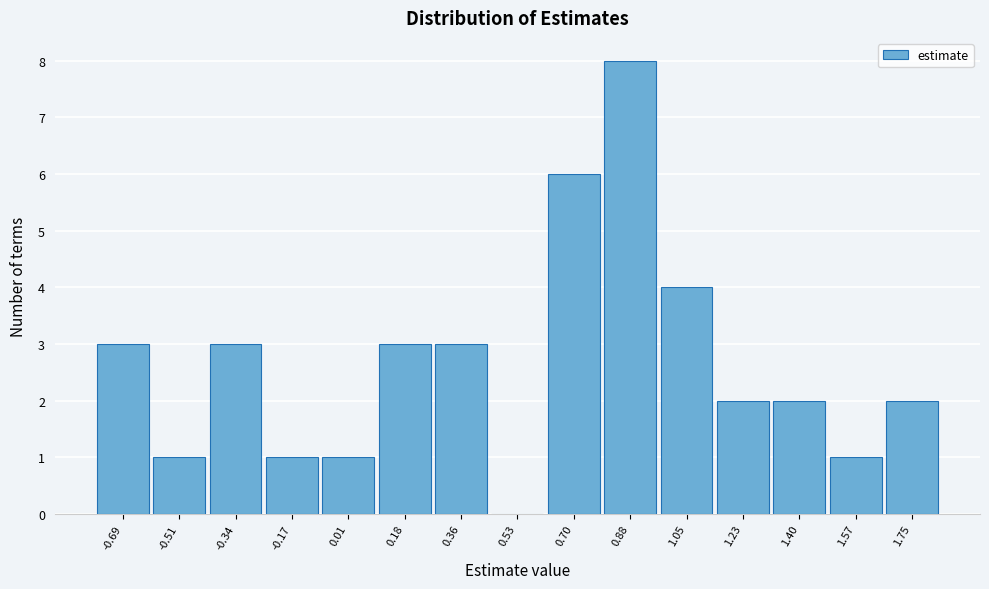

How tall is the bar that spans -0.60 to -0.42 on the x-axis? Neither the bar edges nor the heights are printed on the chart, so give them approximately, as read against the axes.

1